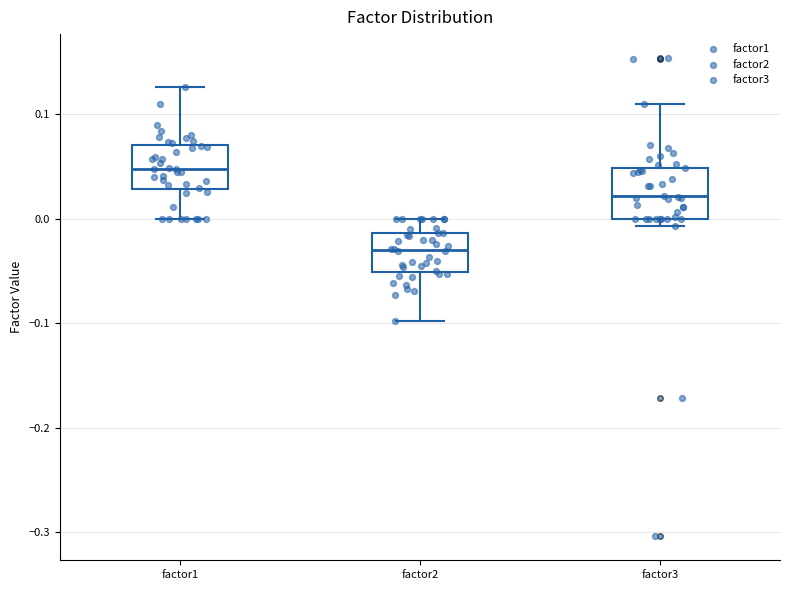

Reading left to right, read every box against the y-axis: the position of its median line, the range the box covers, and the ends of its whiskers. The values are not printed on the chart, so give them approximately, as read against the axis.

factor1: median 0.05, box 0.03 to 0.07, whiskers 0.00 to 0.13
factor2: median -0.03, box -0.05 to -0.01, whiskers -0.10 to 0.00
factor3: median 0.02, box 0.00 to 0.05, whiskers -0.01 to 0.11